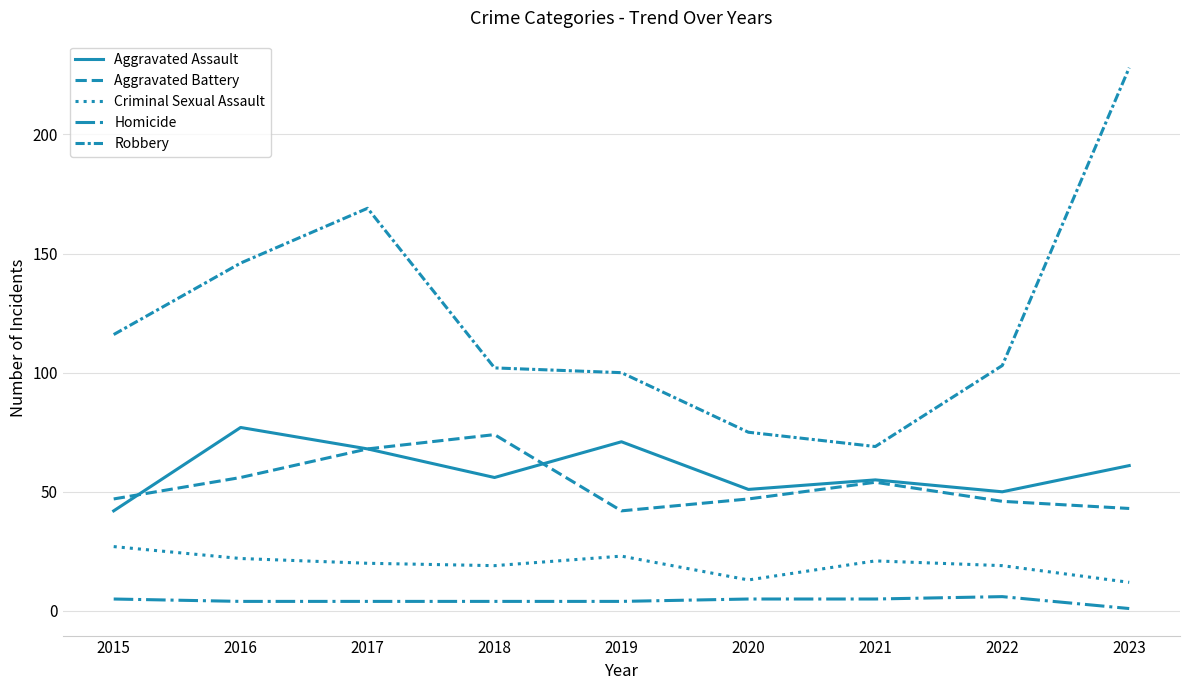

Which has a higher value, 2023 or 2016?

2016